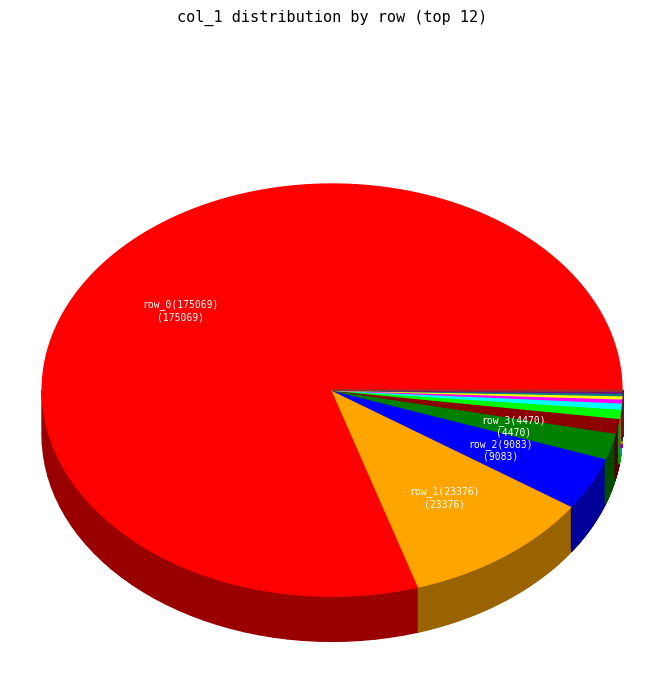

Which category has the smallest portion of the pie?

row_11